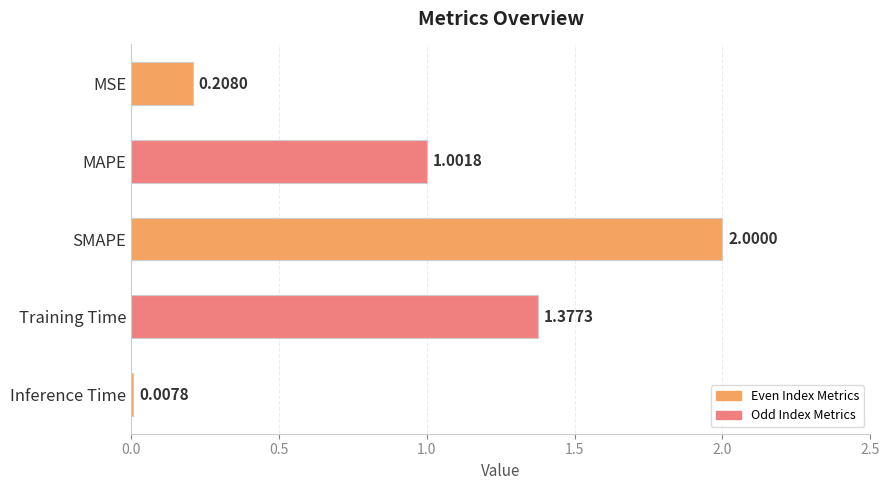

How many data points are above 1?

3